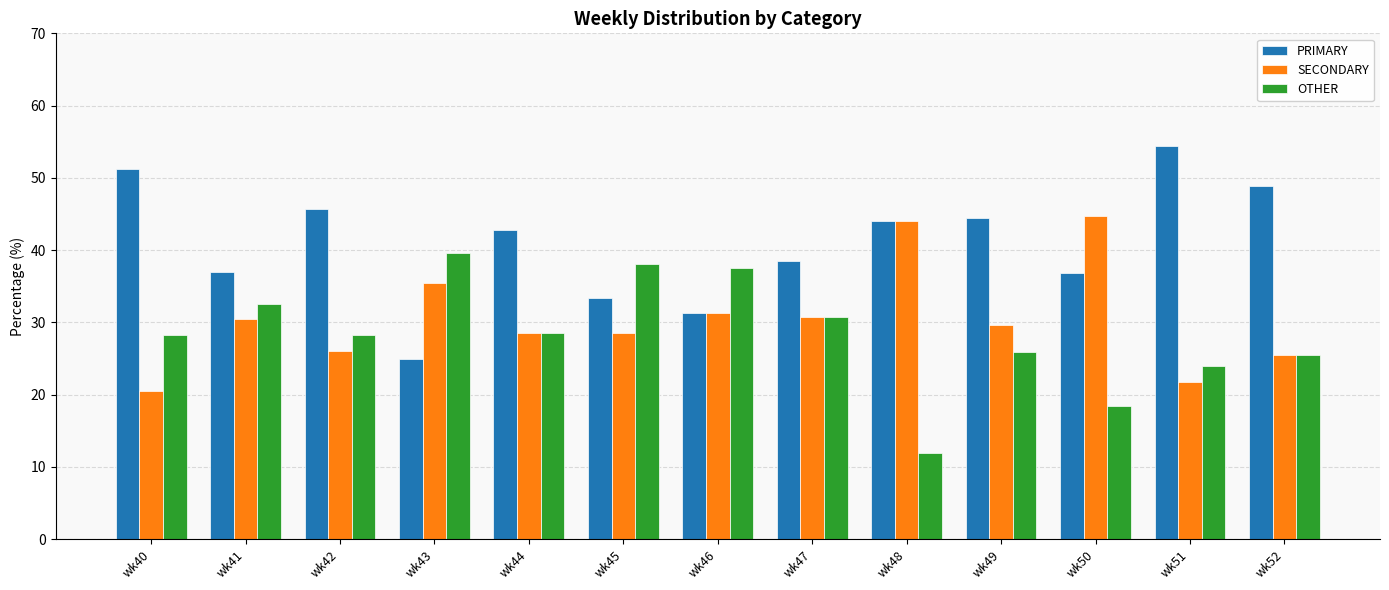

Which series has the largest total across all categories?

PRIMARY